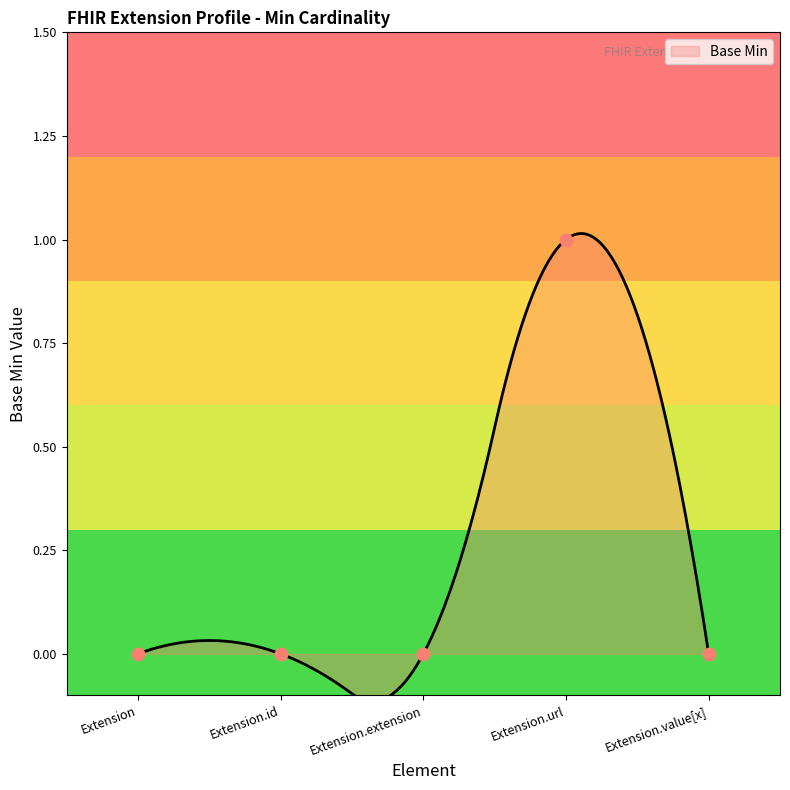

What is the change in value from Extension.id to Extension.url?

+1